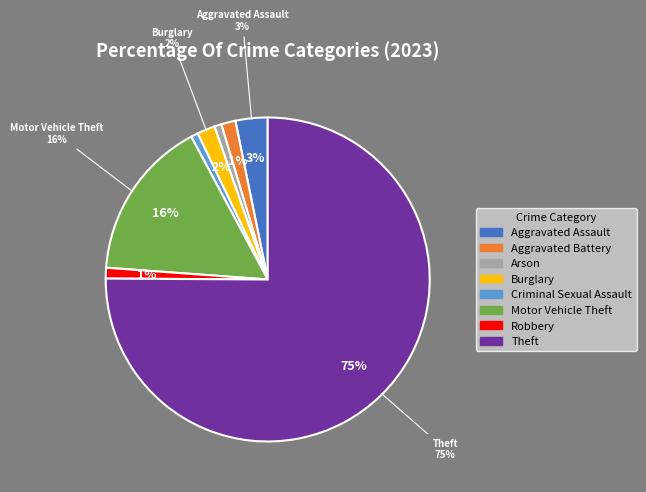

Is it true that Motor Vehicle Theft is 4% of the pie?

False